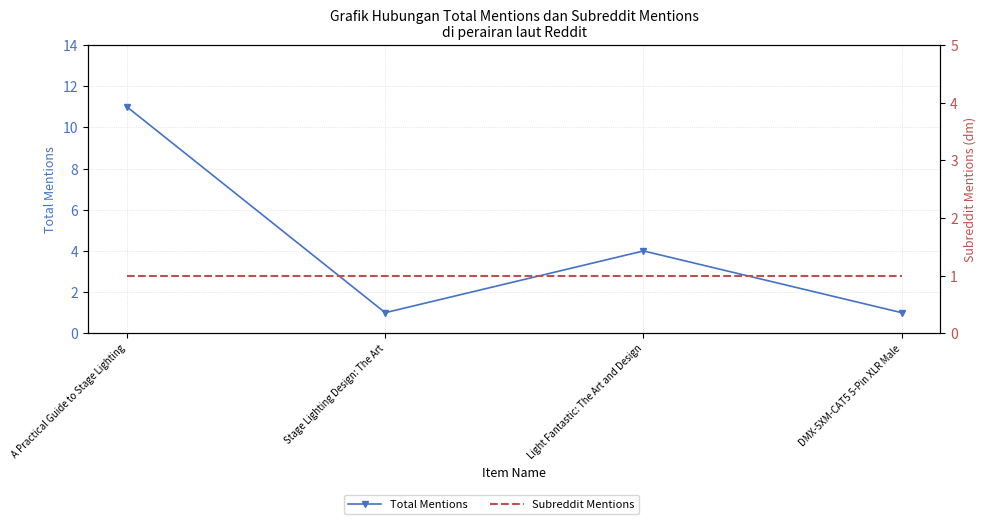

How many lines are shown in the chart?

2